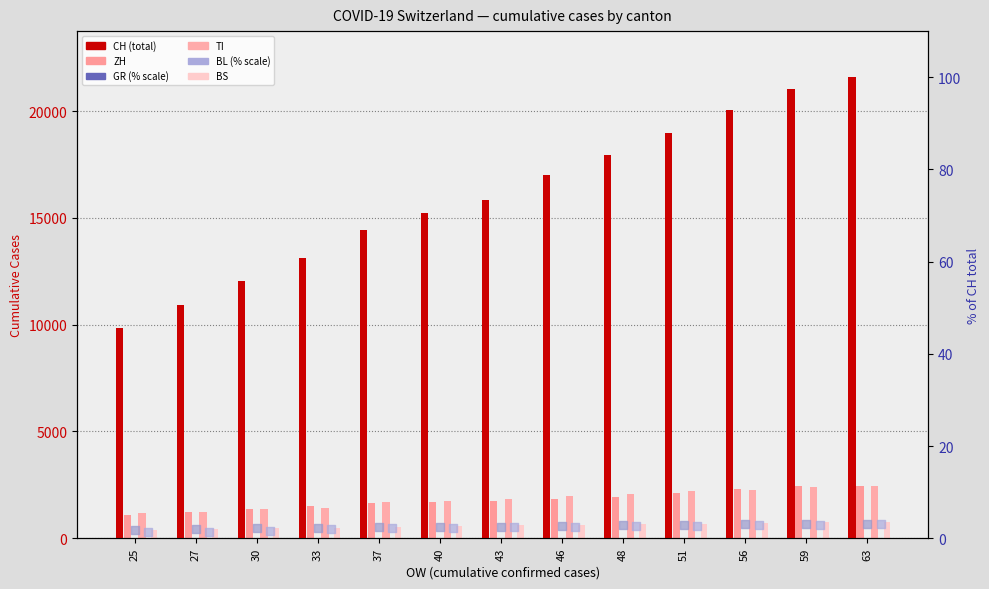

Which series has the largest total across all categories?

CH